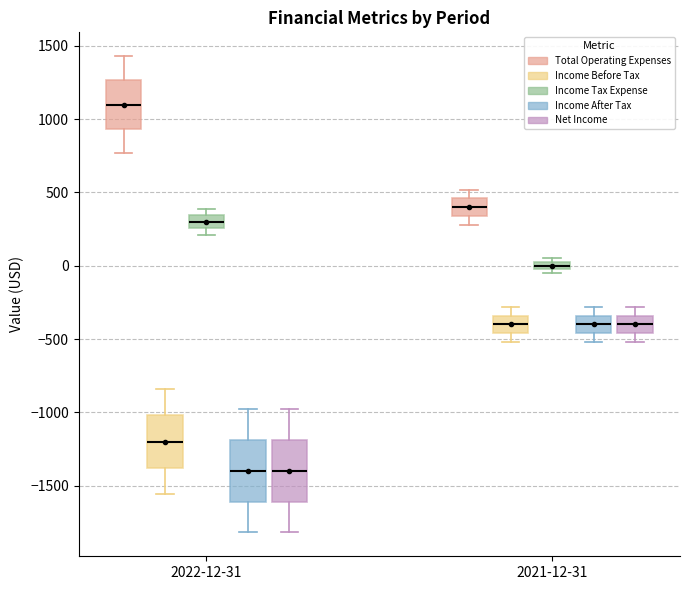

Which box's median line is the highest?

2022-12-31 (Total Operating Expenses)